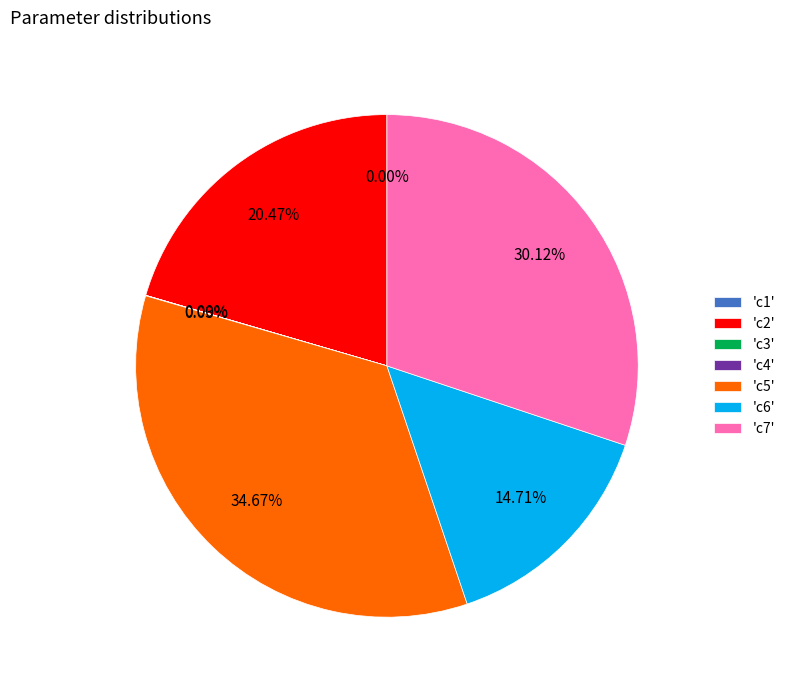

Approximately how many times larger is the value at 'c6' compared to 'c5'?

0.4